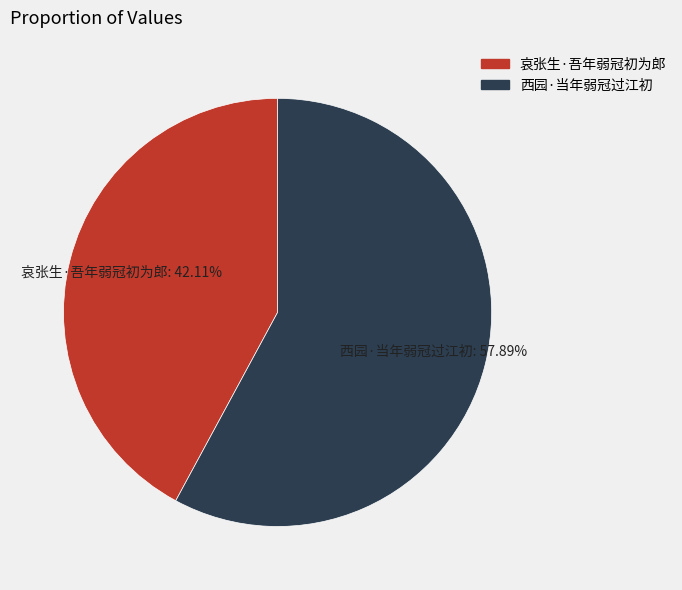

Rank the categories by value from highest to lowest.

西园·当年弱冠过江初, 哀张生·吾年弱冠初为郎